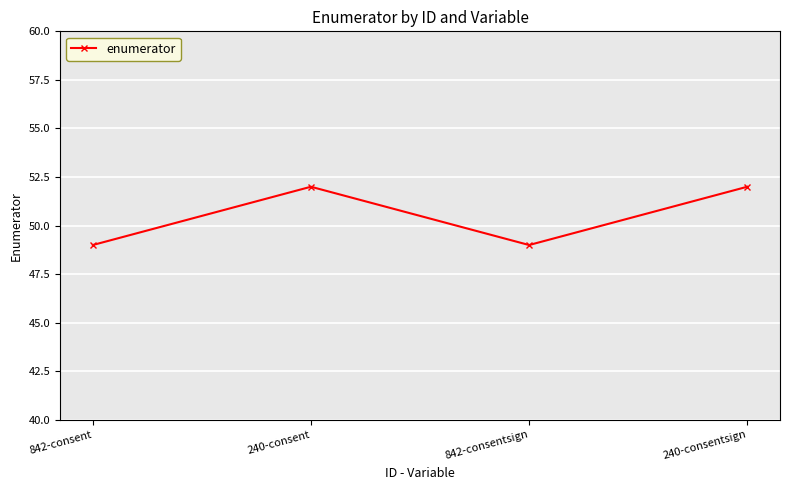

Is it true that the value at 240-consent is 24?

False